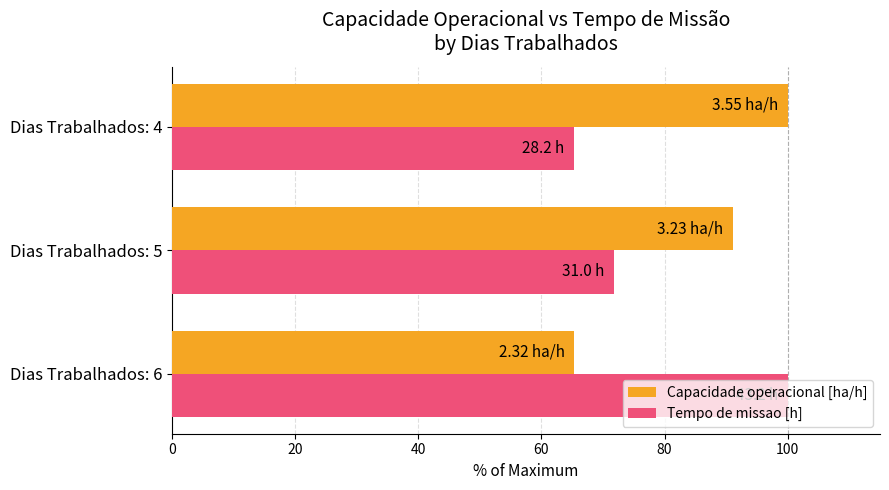

At Dias Trabalhados: 5, list the series in order from smallest to largest.

Tempo de missao [h], Capacidade operacional [ha/h]